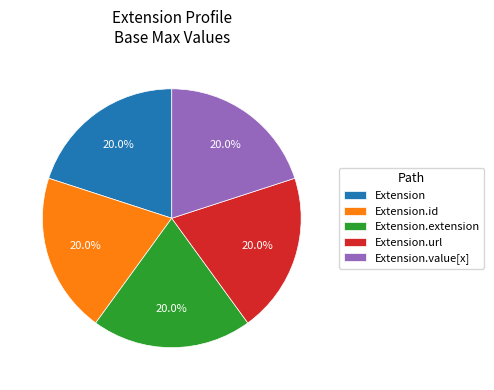

How many slices are in this pie chart?

5